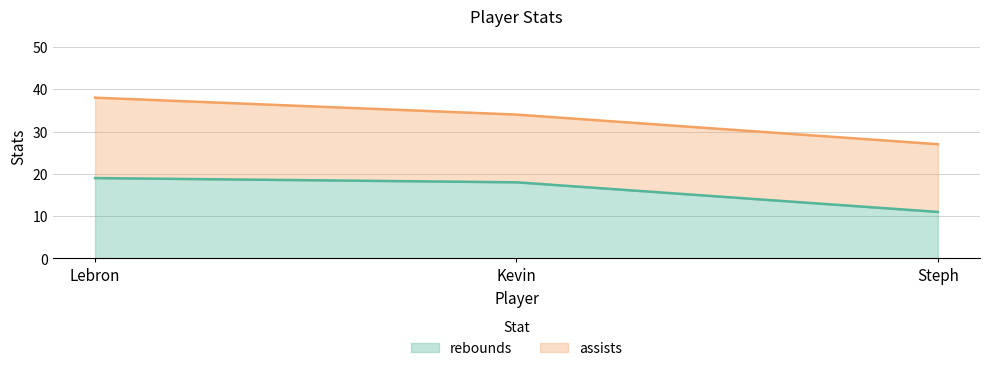

What is the ratio of the value at Steph to the value at Lebron?

0.6